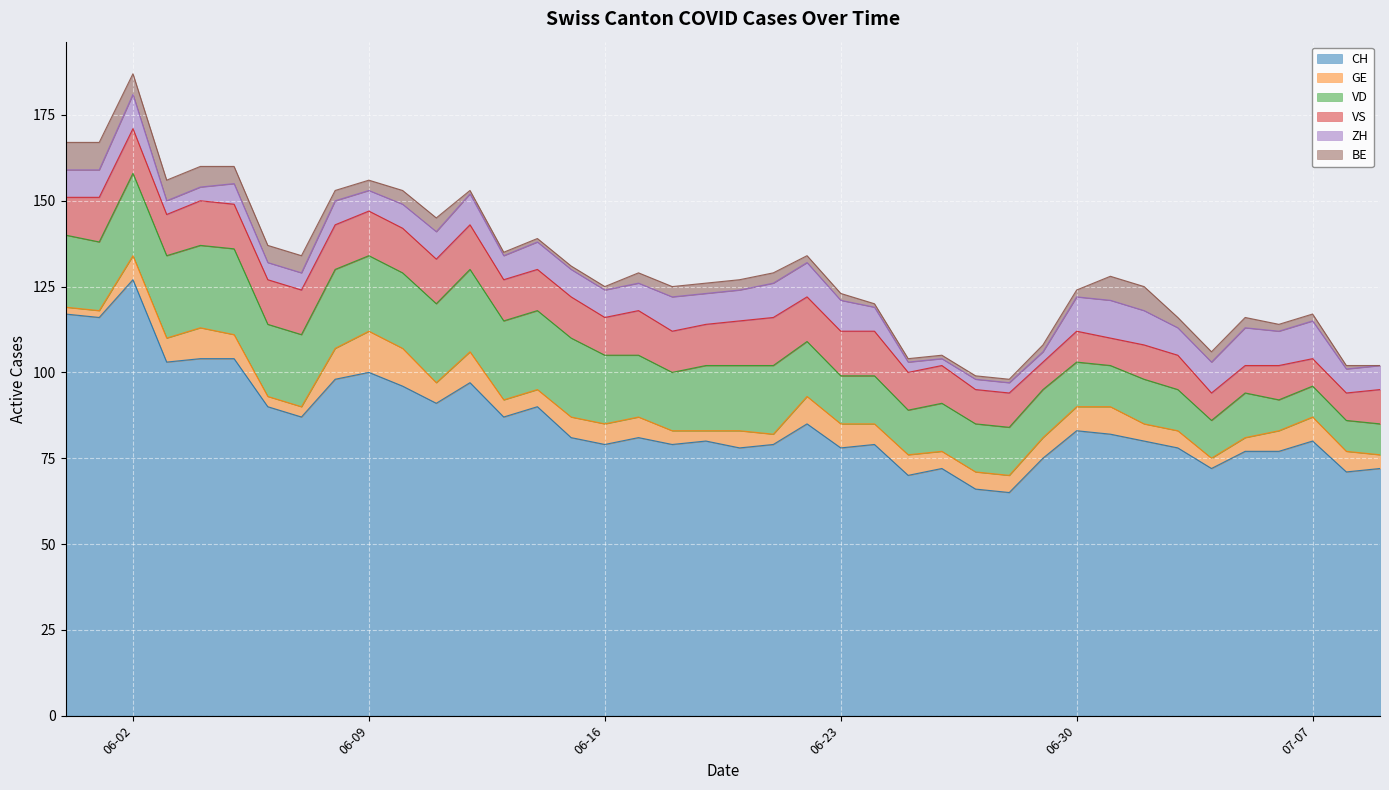

True or false: VS and BE intersect in this chart.

False